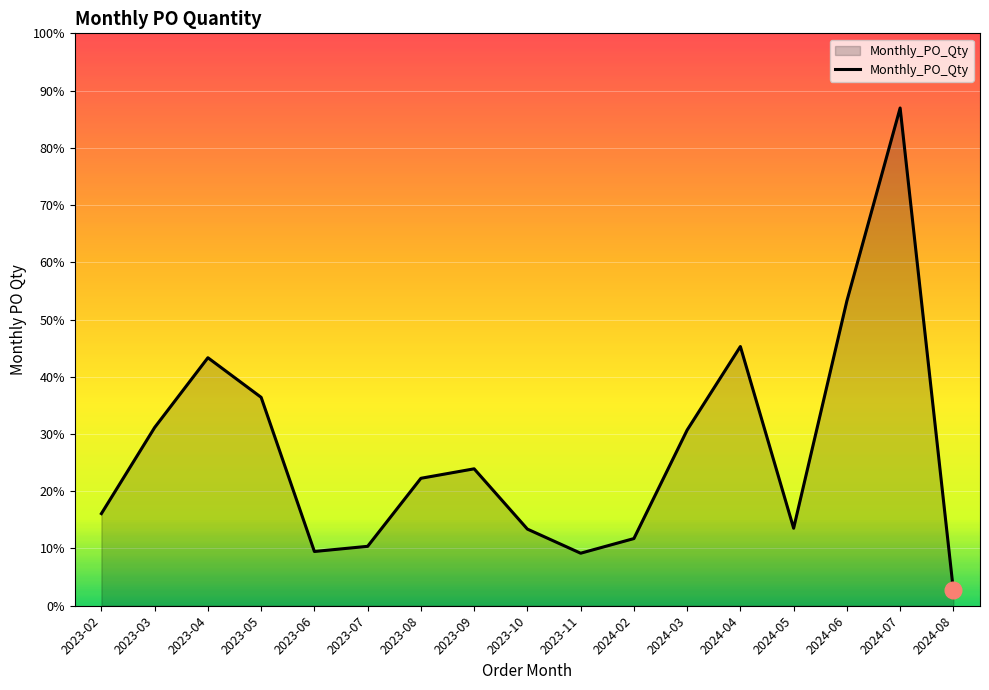

Reading left to right, list all the values displayed in this chart.

107	207	288	242	63	69	148	159	89	61	78	204	301	90	354	578	18